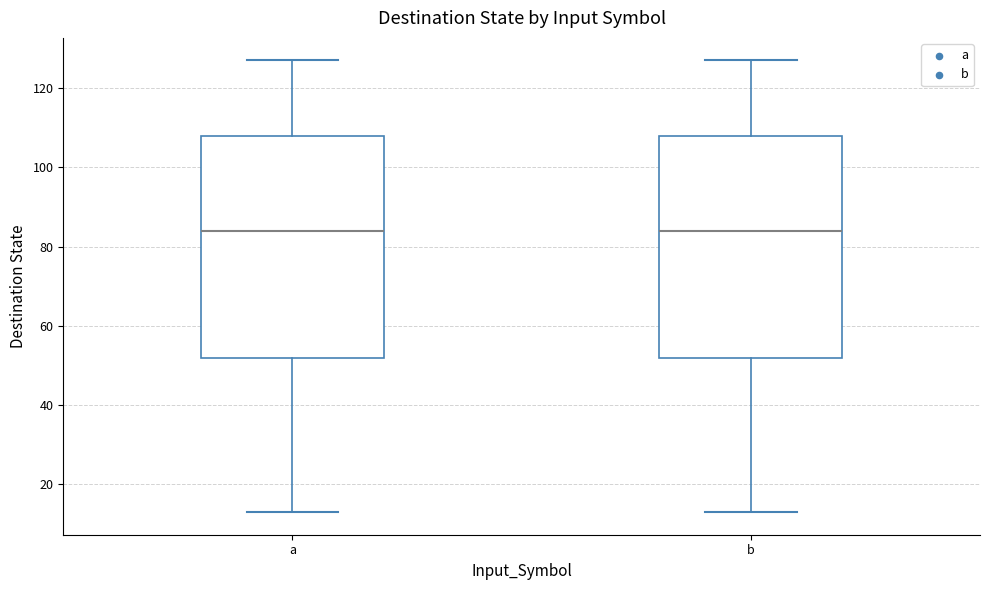

Reading left to right, read every box against the y-axis: the position of its median line, the range the box covers, and the ends of its whiskers. The values are not printed on the chart, so give them approximately, as read against the axis.

a: median 84, box 52 to 108, whiskers 14 to 128
b: median 84, box 52 to 108, whiskers 14 to 128